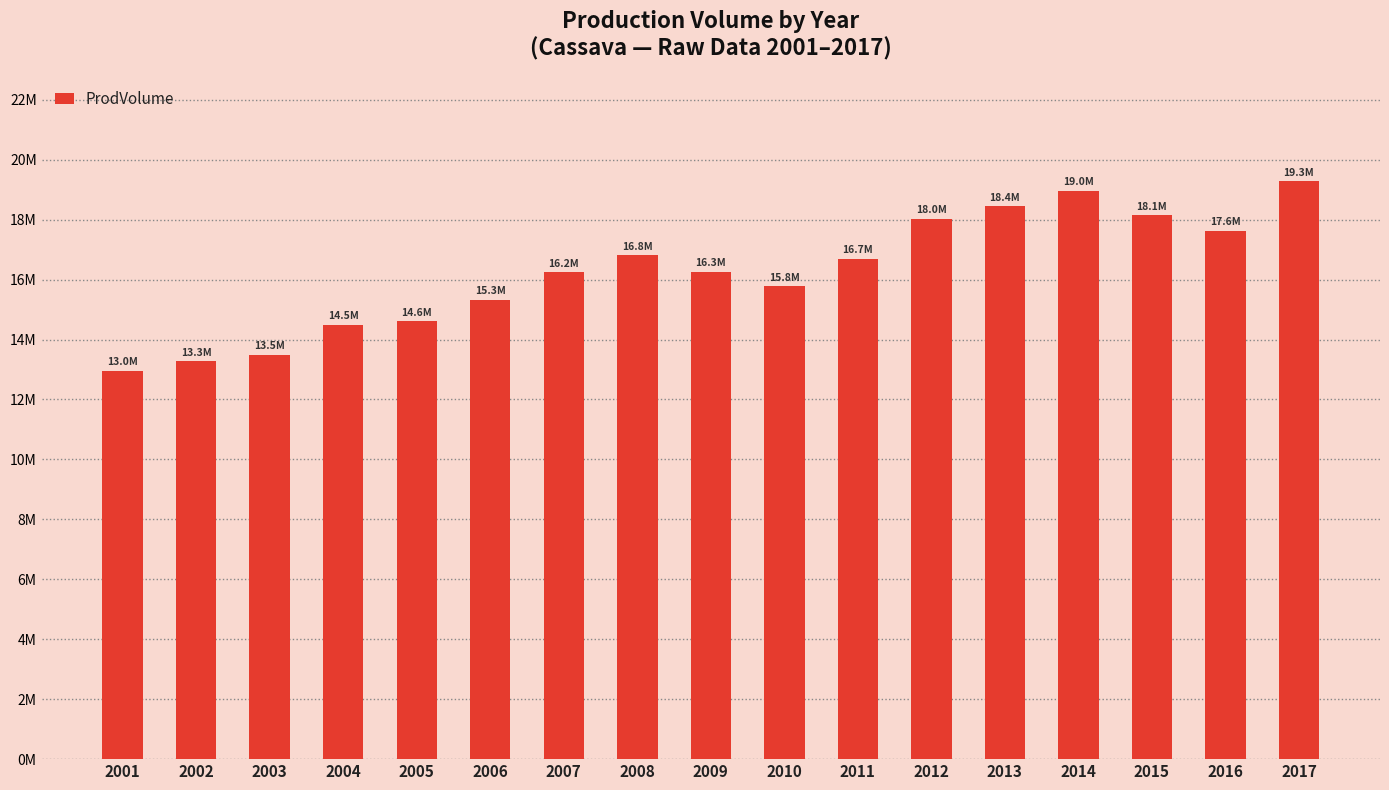

Rank the categories by value from highest to lowest.

2017, 2014, 2013, 2015, 2012, 2016, 2008, 2011, 2009, 2007, 2010, 2006, 2005, 2004, 2003, 2002, 2001